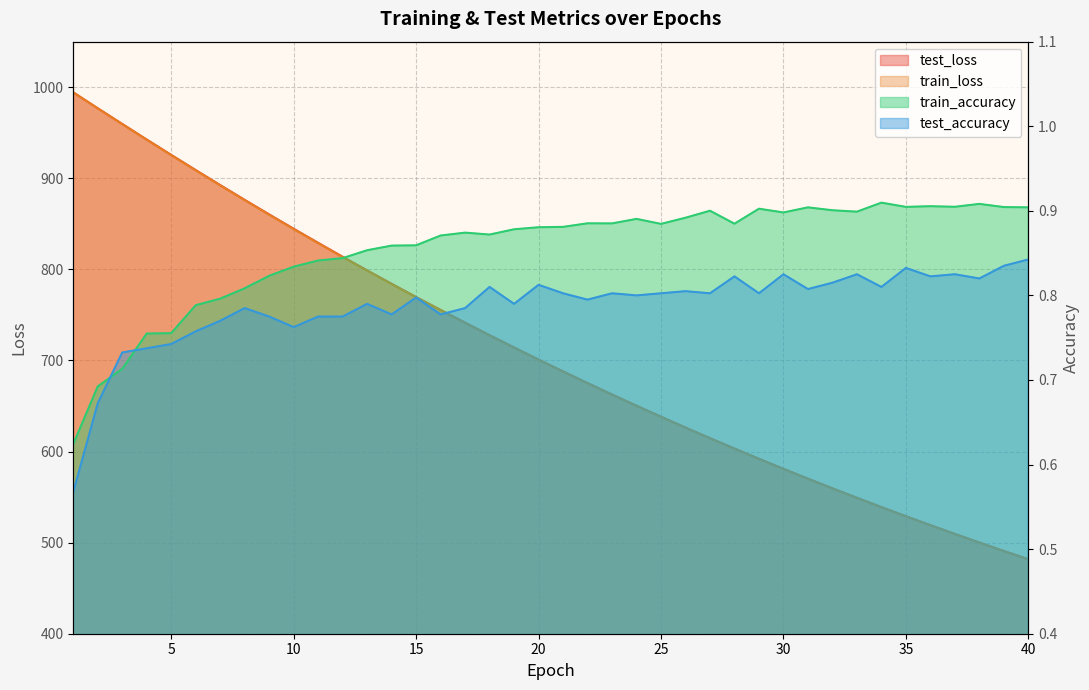

What is the total value across all series at 38?

1001.8